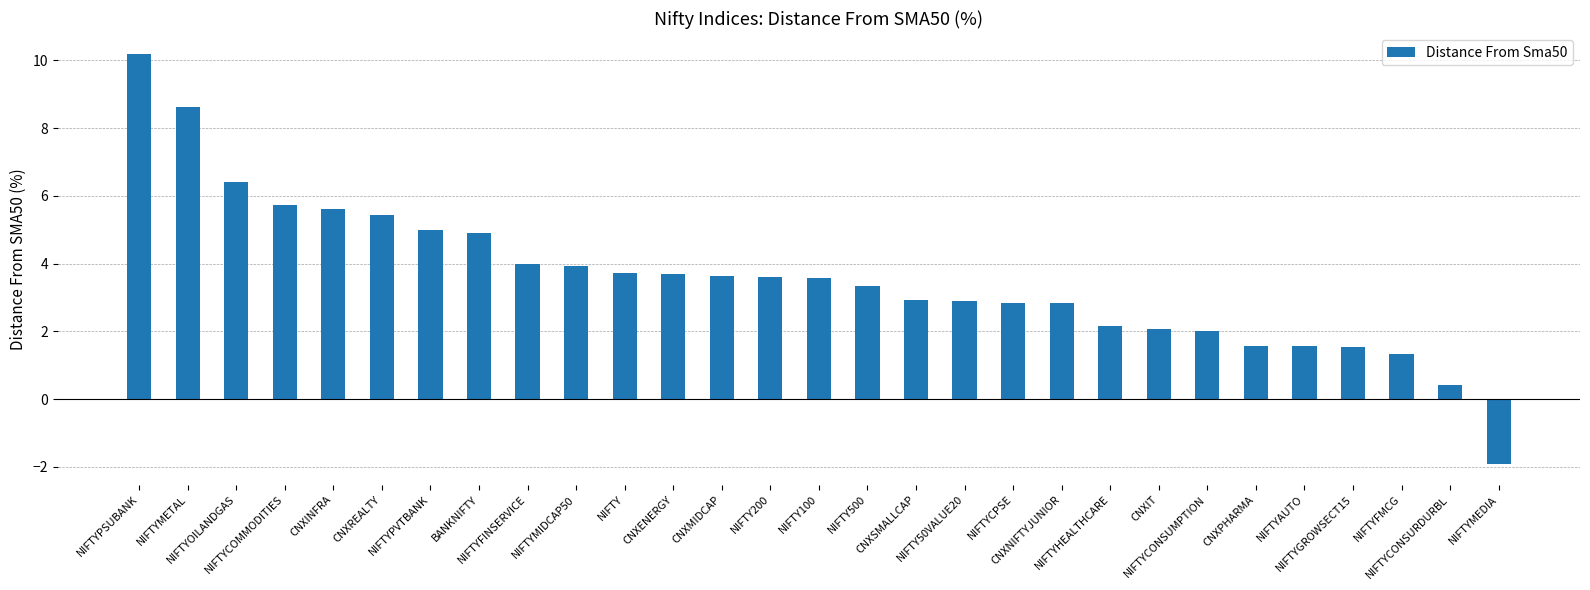

Does the chart contain stacked bars?

No